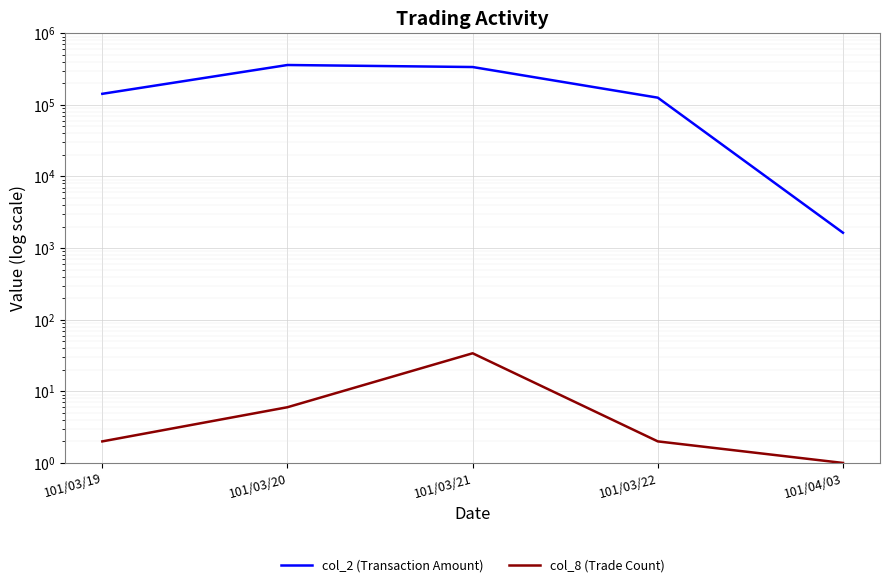

At how many categories does at least one series exceed 323140?

2